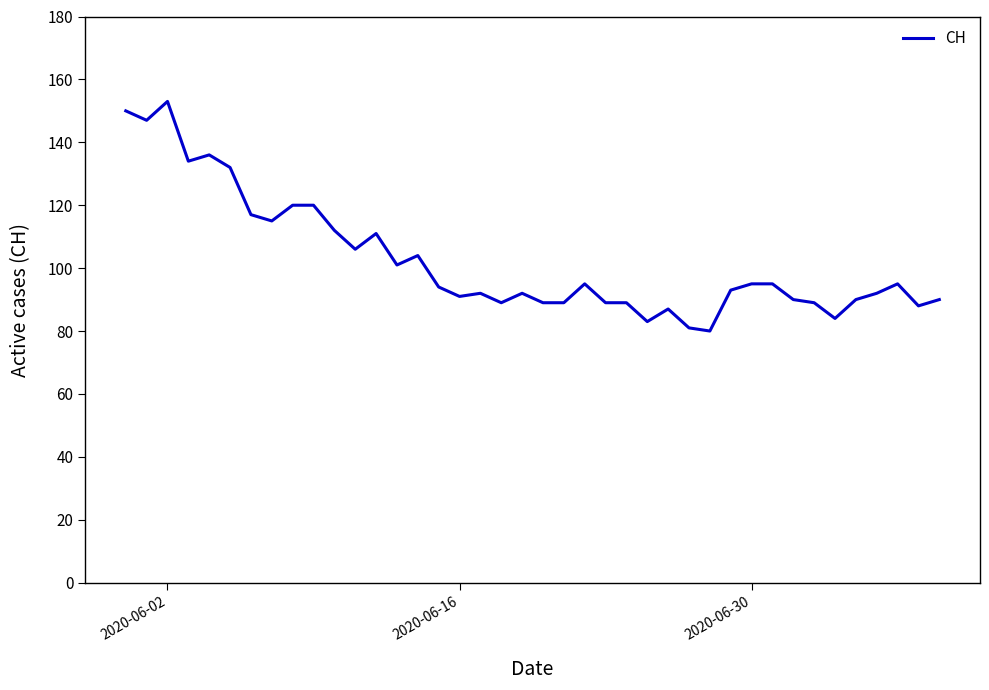

What is the minimum value shown in the chart?

80